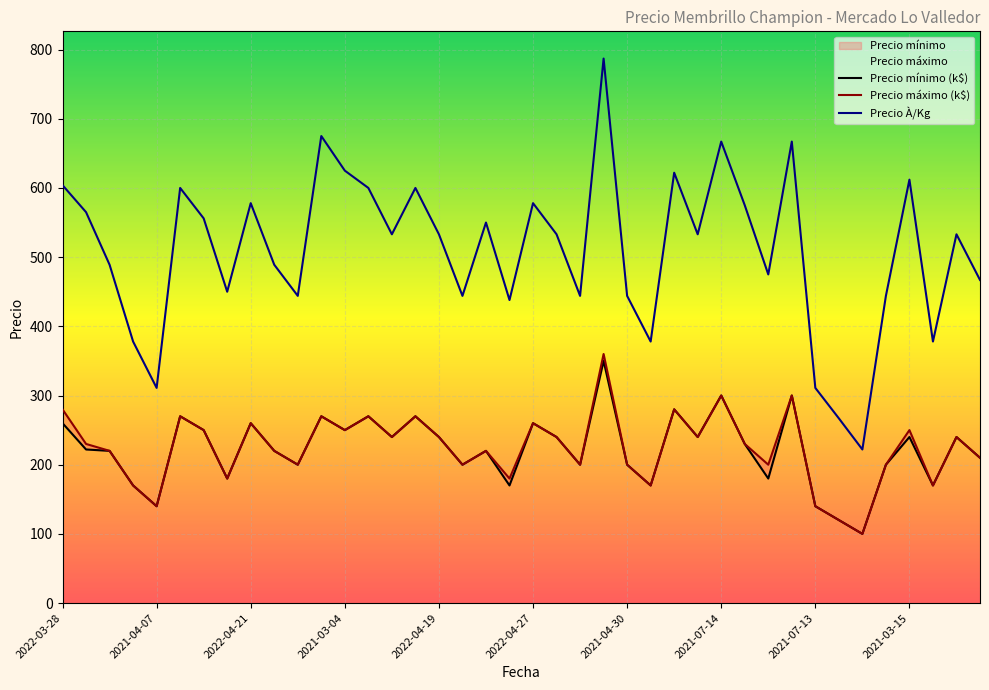

What is the minimum value for Precio À/Kg?

222